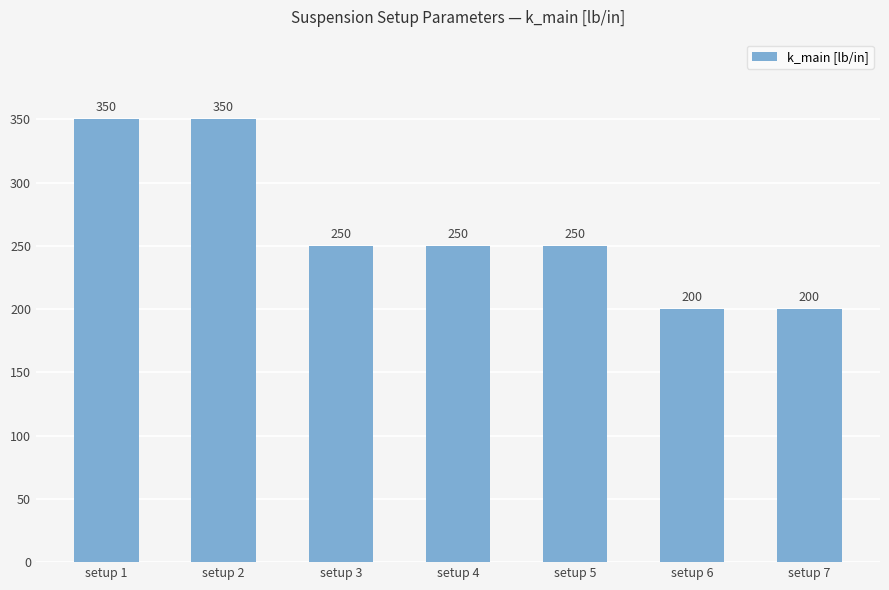

Reading left to right, transcribe all the data shown in this chart.

setup 1=350	setup 2=350	setup 3=250	setup 4=250	setup 5=250	setup 6=200	setup 7=200